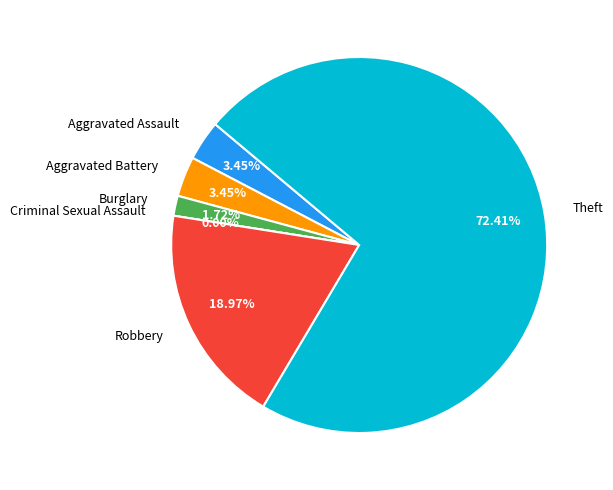

Rank the categories by value from lowest to highest.

Criminal Sexual Assault, Burglary, Aggravated Assault, Aggravated Battery, Robbery, Theft